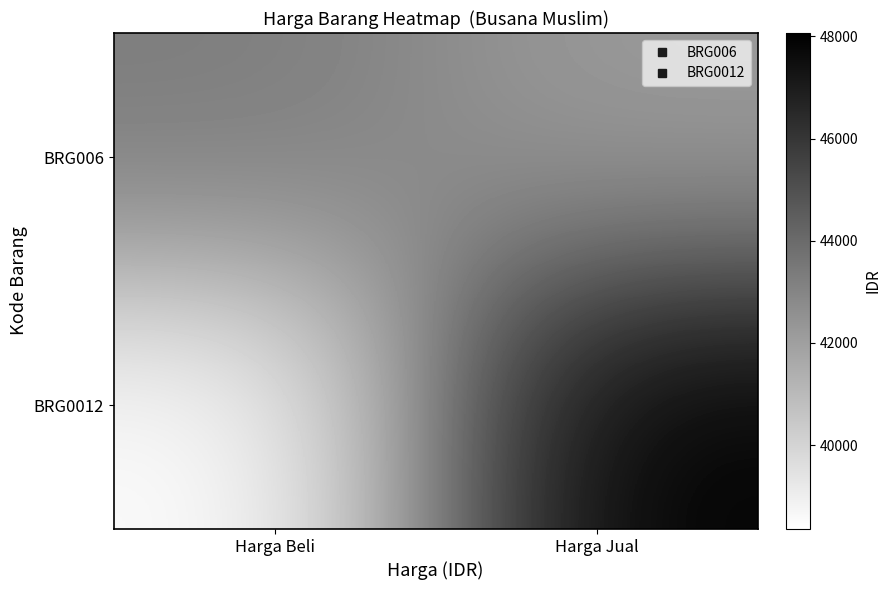

Which series has the largest total across all categories?

BRG0012